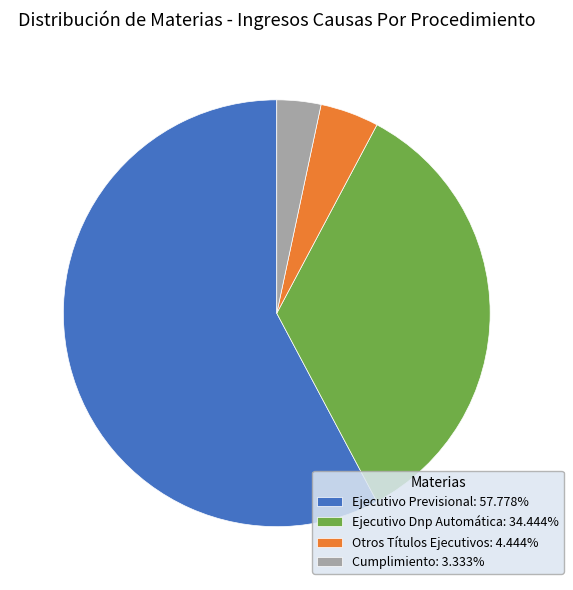

Combined, do Cumplimiento: 3.333% and Otros Títulos Ejecutivos: 4.444% account for over 50%?

No